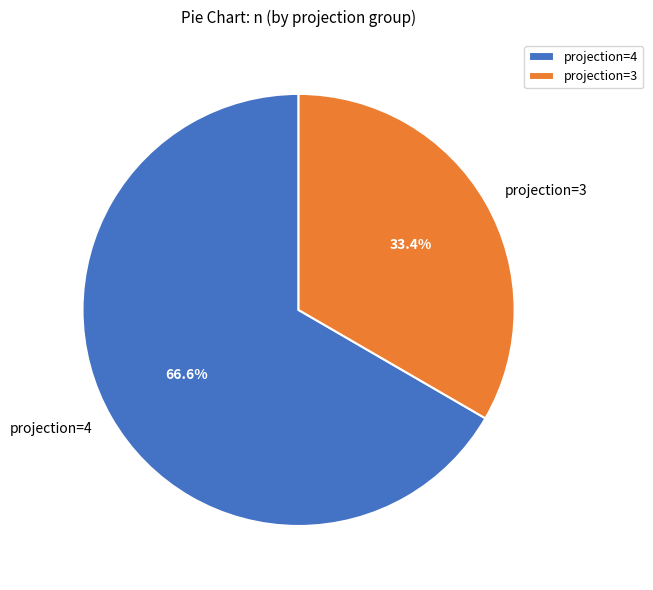

Rank the categories by value from lowest to highest.

projection=3, projection=4